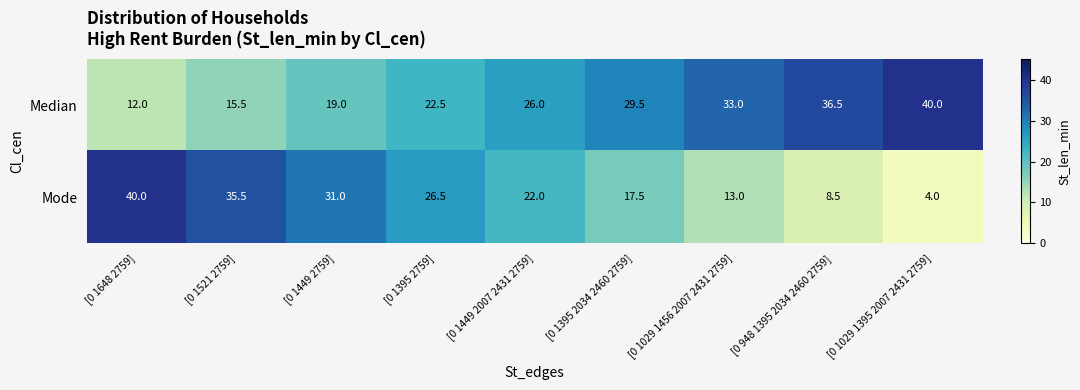

Between [0 1395 2034 2460 2759] and [0 1029 1395 2007 2431 2759], which series saw the biggest shift?

Mode